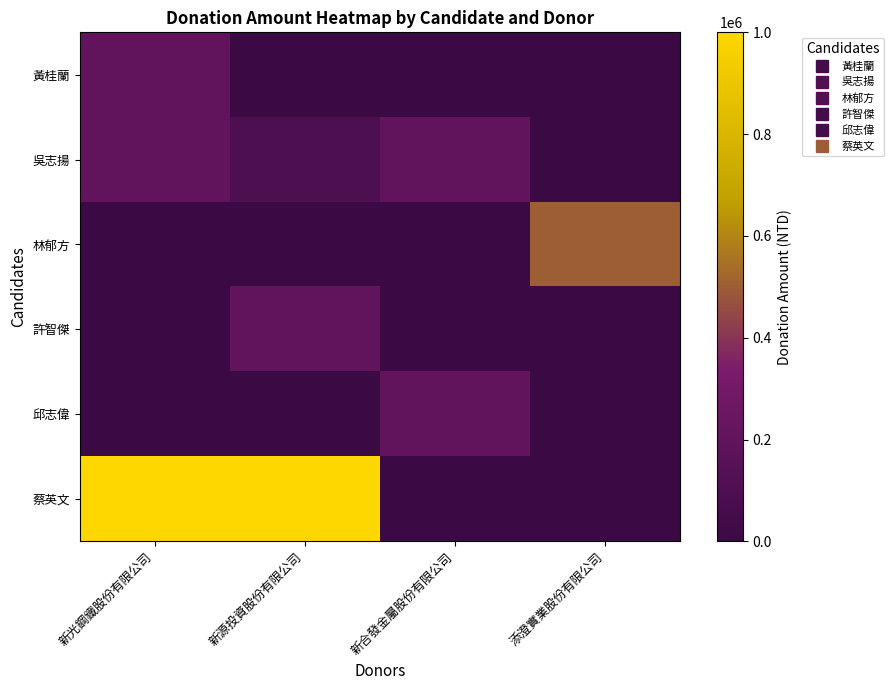

Reading left to right, transcribe all the data shown in this chart.

黃桂蘭: 新光鋼鐵股份有限公司=200000	新源投資股份有限公司=0	新合發金屬股份有限公司=0	添澄實業股份有限公司=0
吳志揚: 新光鋼鐵股份有限公司=200000	新源投資股份有限公司=100000	新合發金屬股份有限公司=200000	添澄實業股份有限公司=0
林郁方: 新光鋼鐵股份有限公司=0	新源投資股份有限公司=0	新合發金屬股份有限公司=0	添澄實業股份有限公司=500000
許智傑: 新光鋼鐵股份有限公司=0	新源投資股份有限公司=200000	新合發金屬股份有限公司=0	添澄實業股份有限公司=0
邱志偉: 新光鋼鐵股份有限公司=0	新源投資股份有限公司=0	新合發金屬股份有限公司=200000	添澄實業股份有限公司=0
蔡英文: 新光鋼鐵股份有限公司=1000000	新源投資股份有限公司=1000000	新合發金屬股份有限公司=0	添澄實業股份有限公司=0